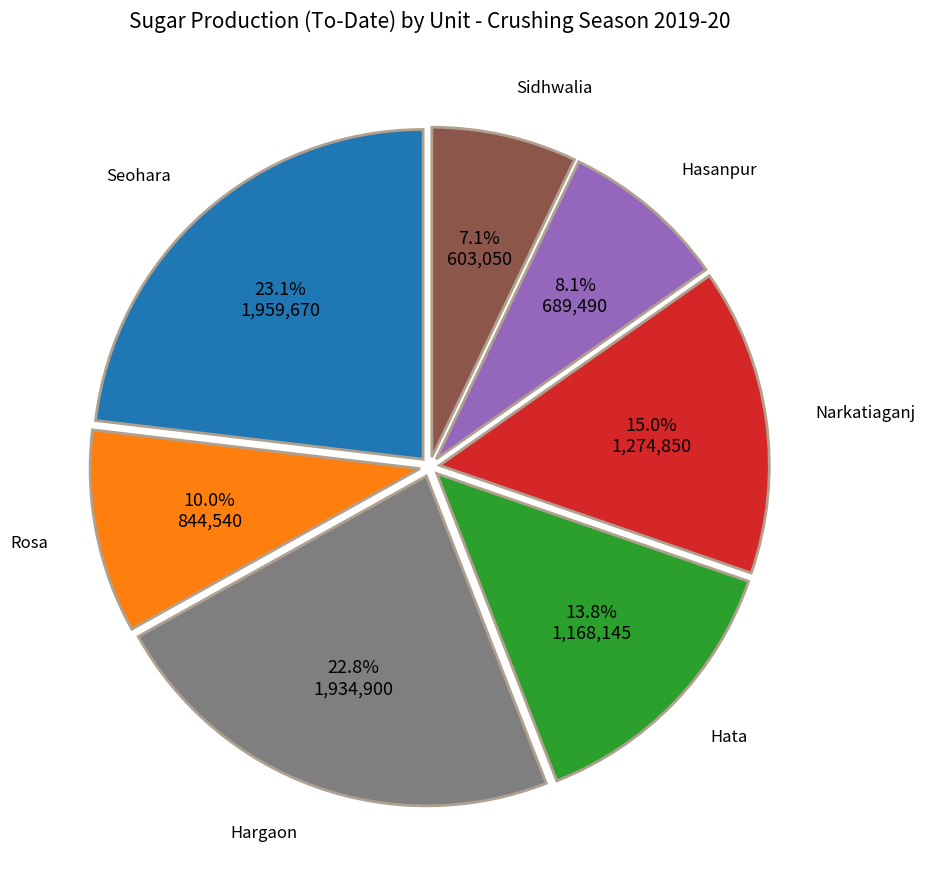

Does Hata account for over 50% of the chart?

No